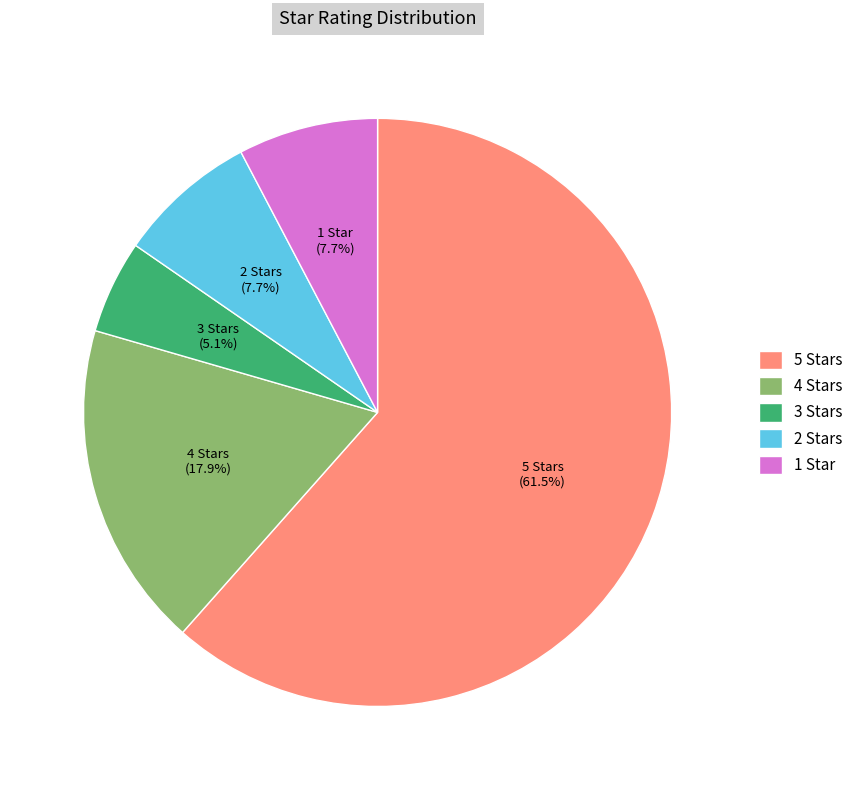

Which category has the biggest portion of the pie?

5 Stars